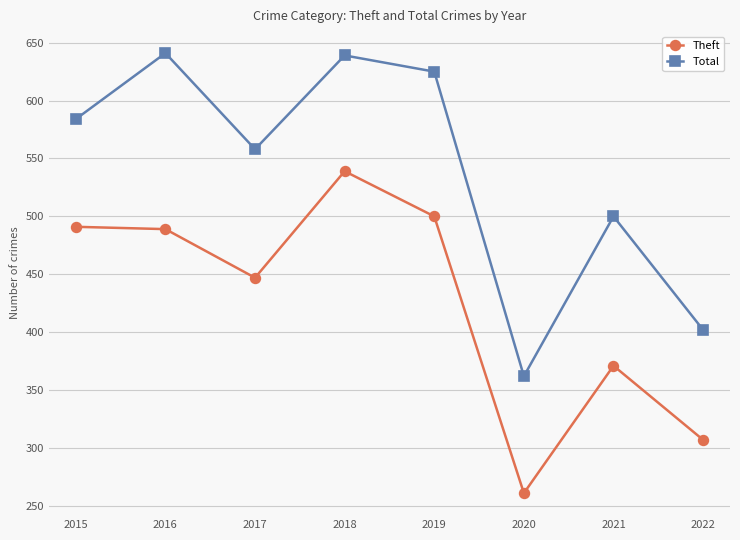

Which series changed the most between 2015 and 2018?

Total